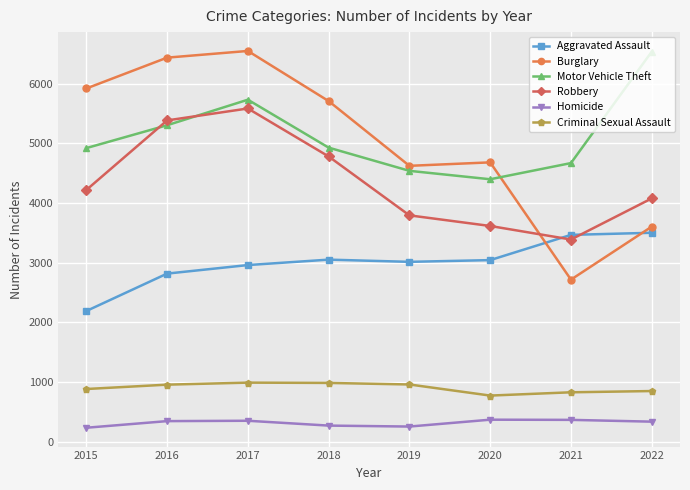

What are all the series names shown in the legend?

Aggravated Assault, Burglary, Motor Vehicle Theft, Robbery, Homicide, Criminal Sexual Assault